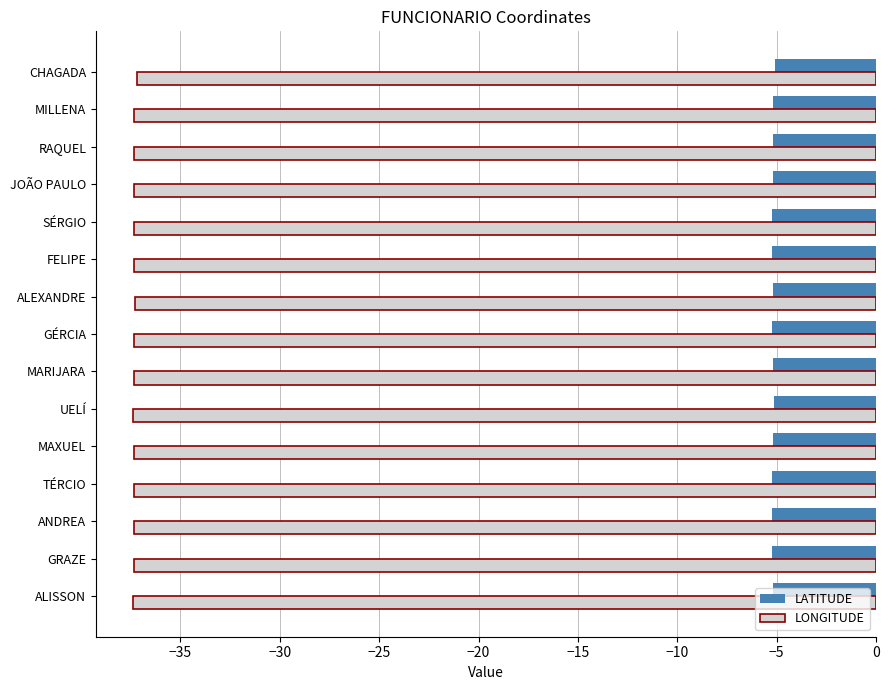

True or false: LATITUDE has a value of -5.2 at GÉRCIA.

True